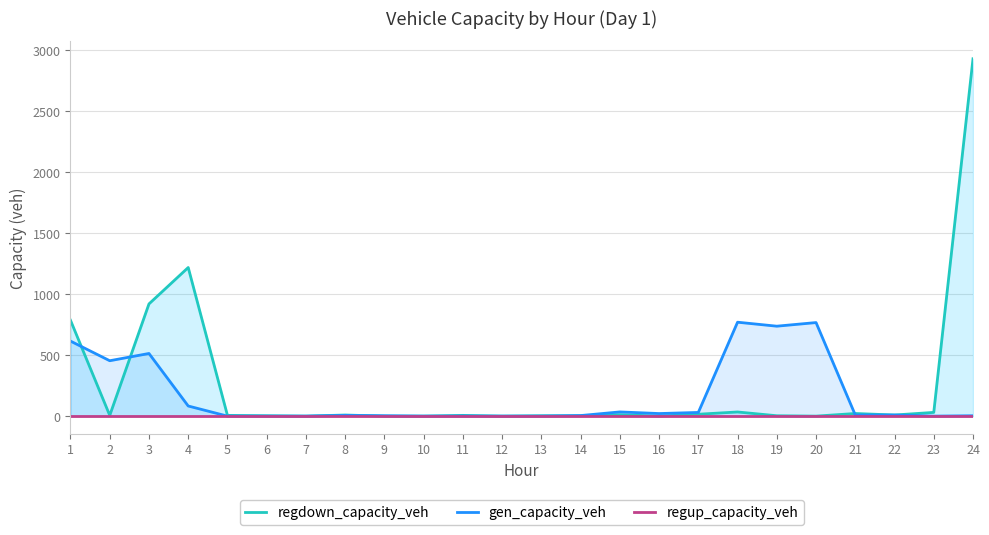

Is it true that regup_capacity_veh equals 0.0 at 4?

True